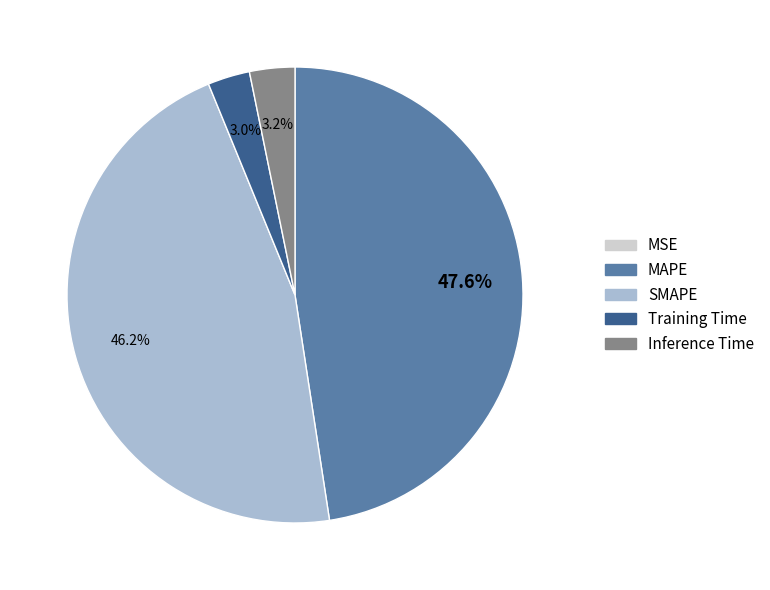

Which has a higher value, Training Time or SMAPE?

SMAPE